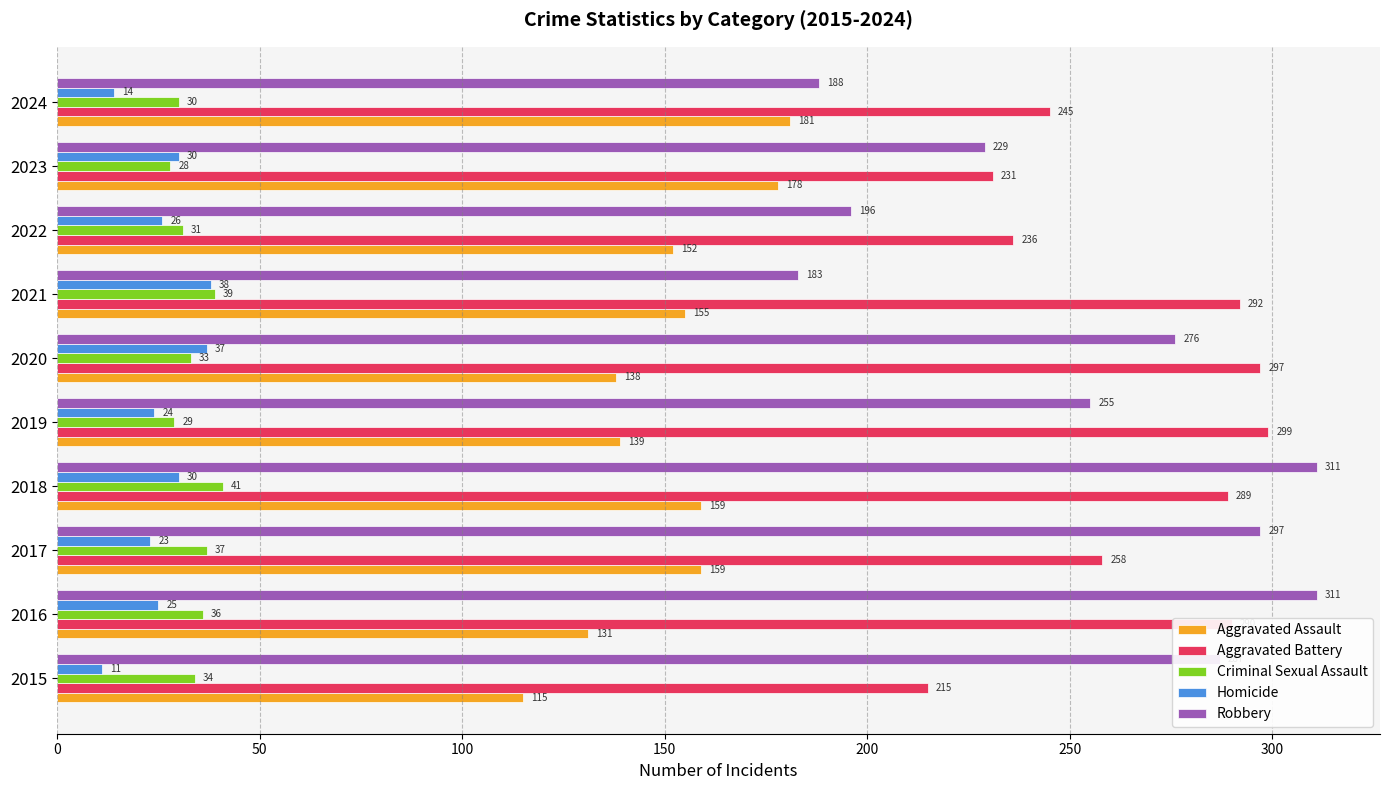

Where is Aggravated Assault nearest to the value 148?

2022